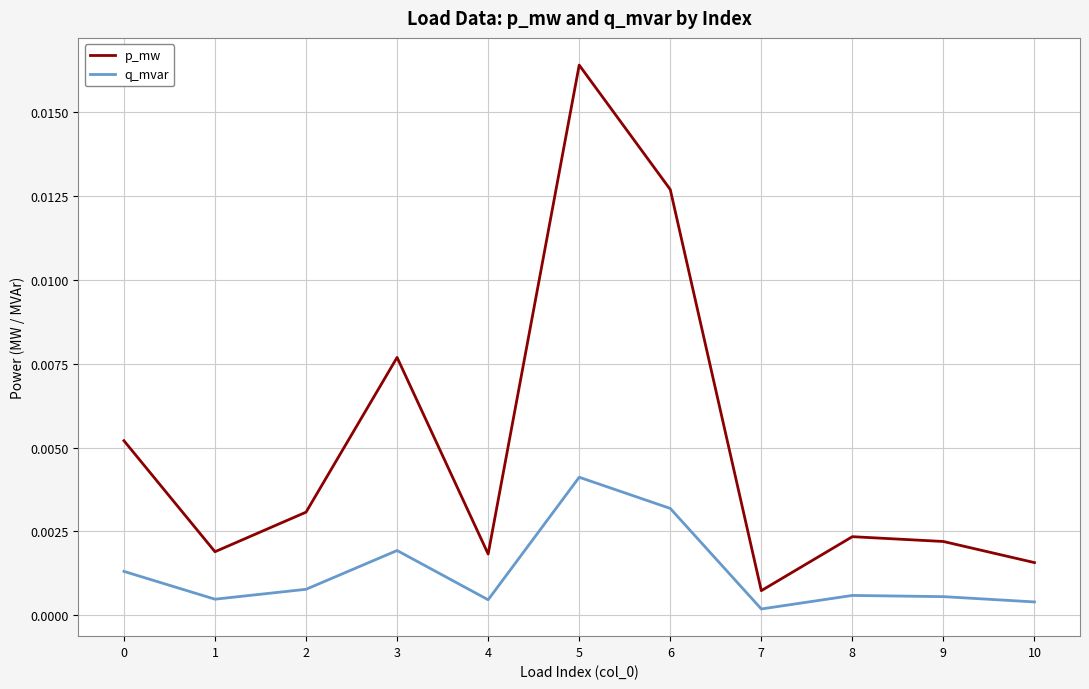

How many interior local valleys does the q_mvar series have?

3